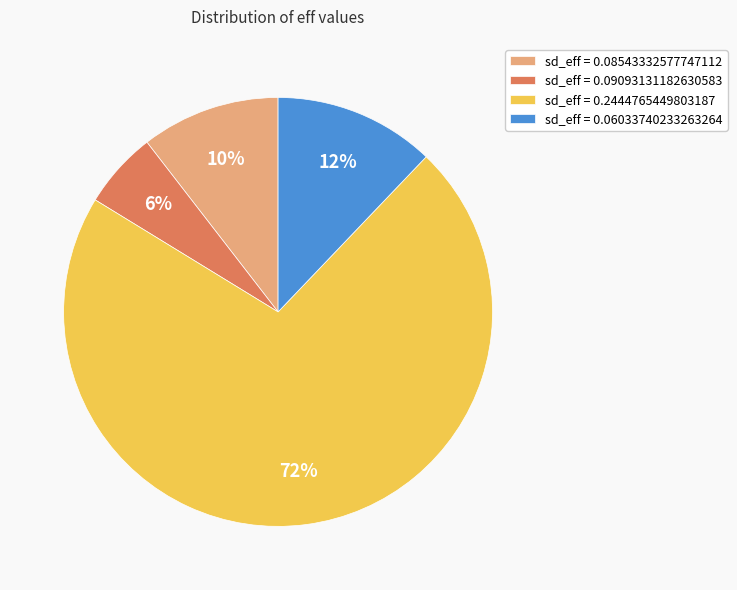

What percentage is the sd_eff = 0.09093131182630583 slice, to the nearest percent?

6%